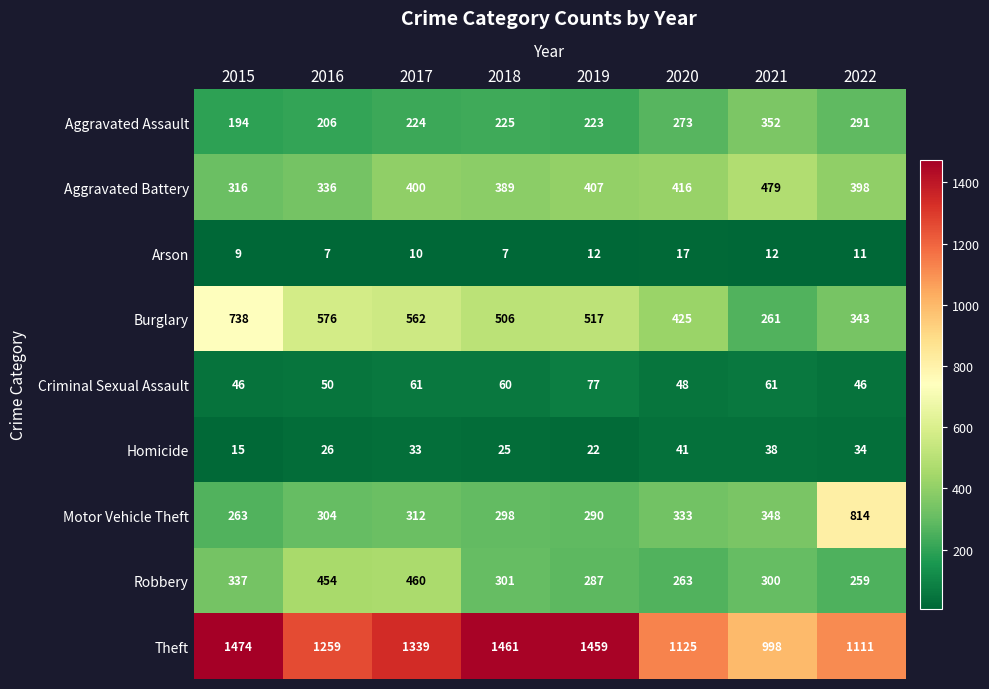

At which category is the sum across all series the highest?

2017